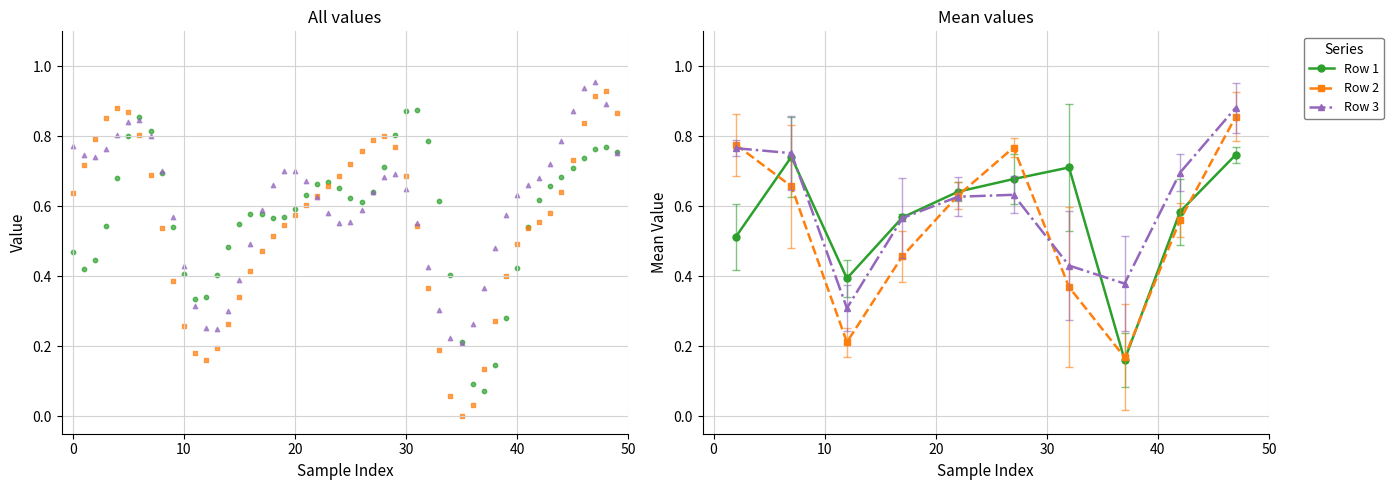

Which series reaches the maximum Y coordinate?

Row 3